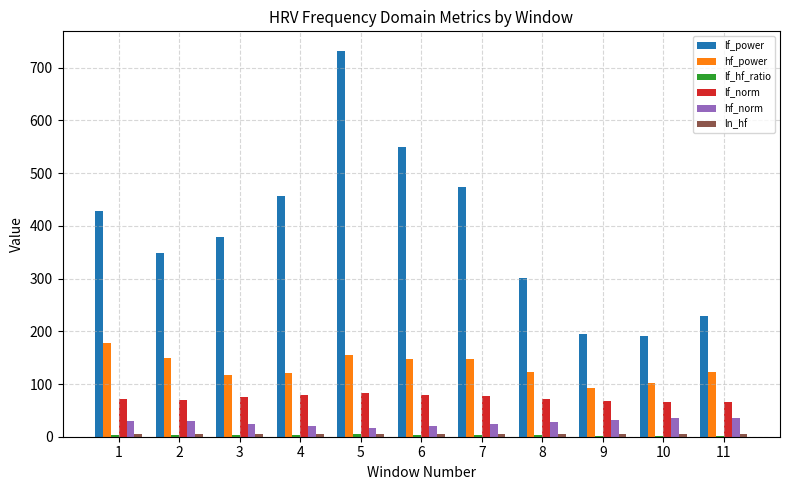

At which label does lf_norm first exceed 71?

3